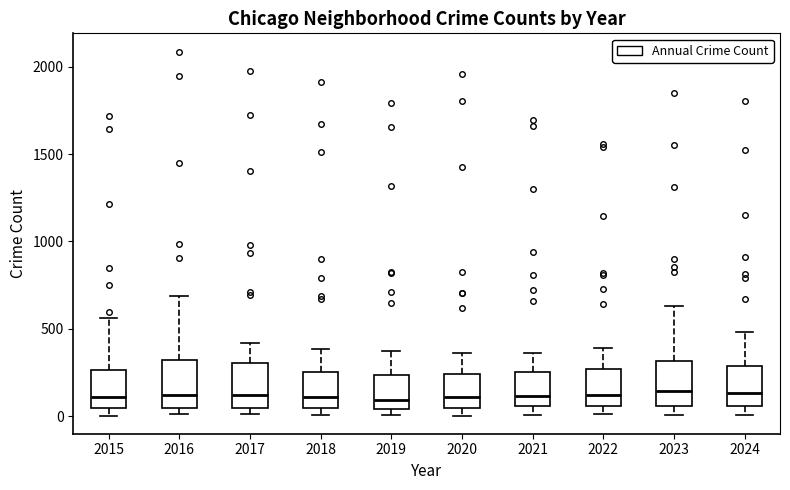

Reading left to right, transcribe this box plot: for each box, give where its median line is, the range the box spans, and where its two whiskers end, as read against the y-axis. The values are not printed on the chart, so give them approximately, as read against the axis.

2015: median 100, box 50 to 250, whiskers 0 to 550
2016: median 150, box 50 to 300, whiskers 0 to 700
2017: median 100, box 50 to 300, whiskers 0 to 400
2018: median 100, box 50 to 250, whiskers 0 to 400
2019: median 100, box 50 to 250, whiskers 0 to 400
2020: median 100, box 50 to 250, whiskers 0 to 350
2021: median 100, box 50 to 250, whiskers 0 to 350
2022: median 100, box 50 to 250, whiskers 0 to 400
2023: median 150, box 50 to 300, whiskers 0 to 650
2024: median 150, box 50 to 300, whiskers 0 to 500